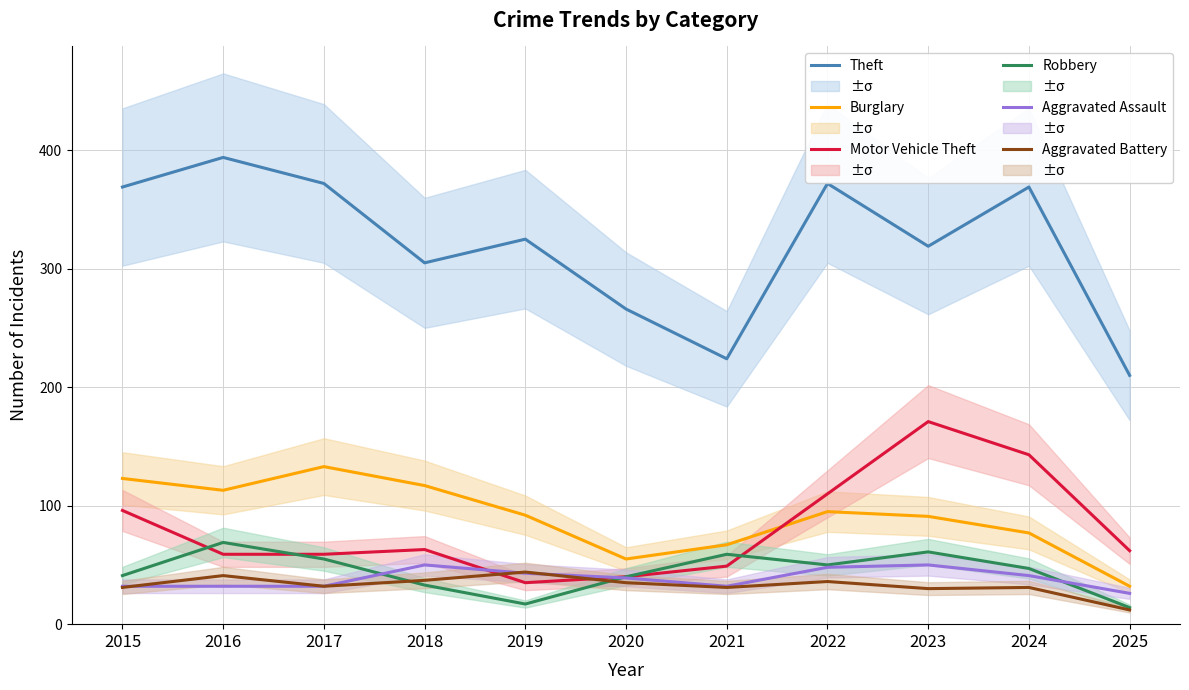

What is the total value across all series at 2020?

475